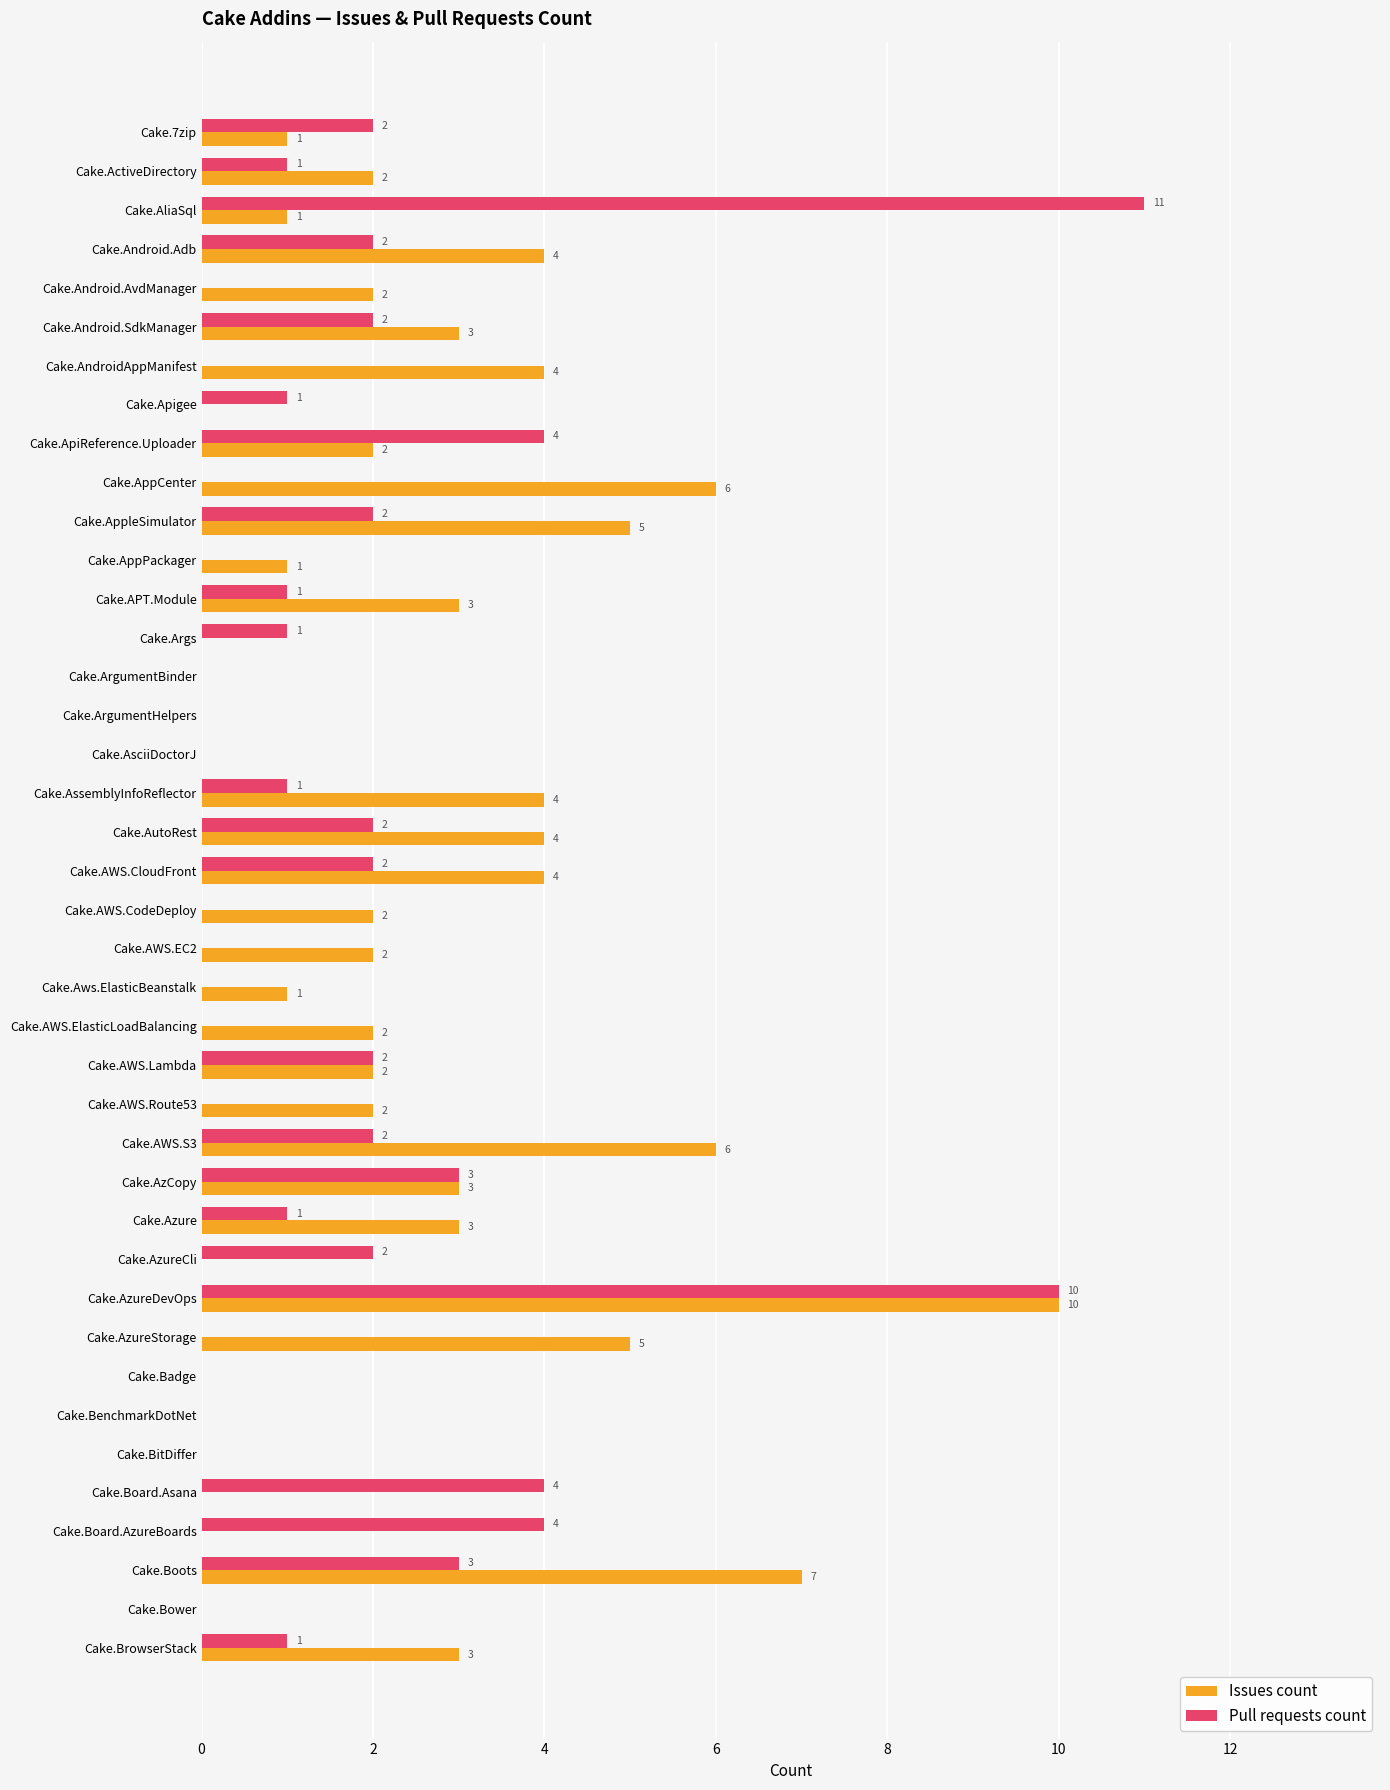

How many values in Pull requests count are above zero?

23